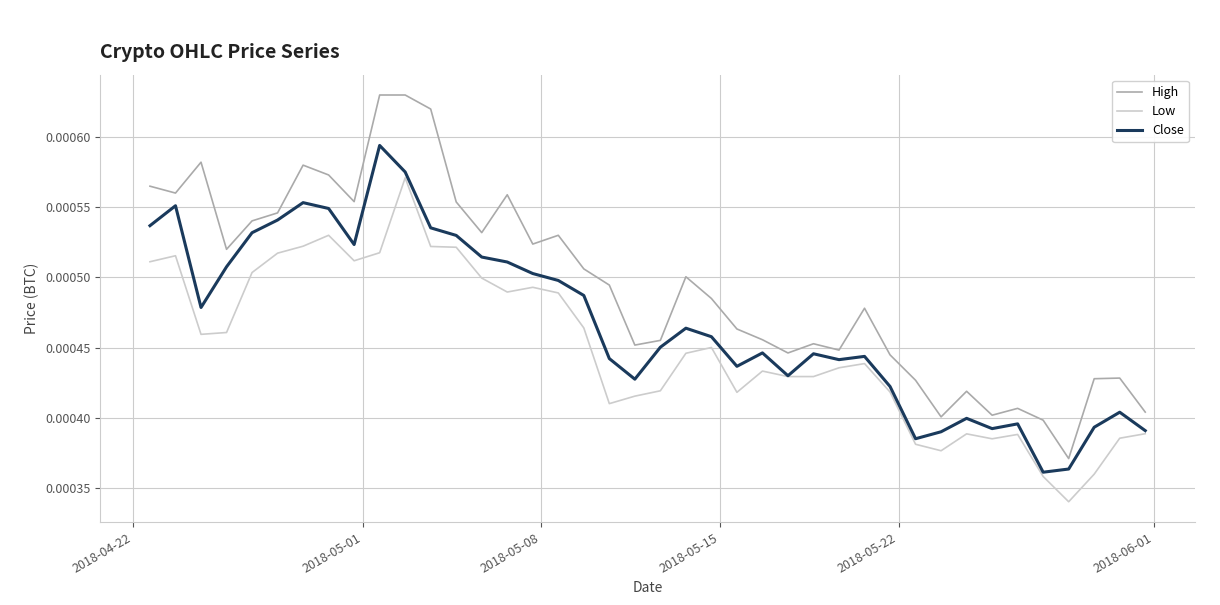

Which series has the widest spread of values?

High